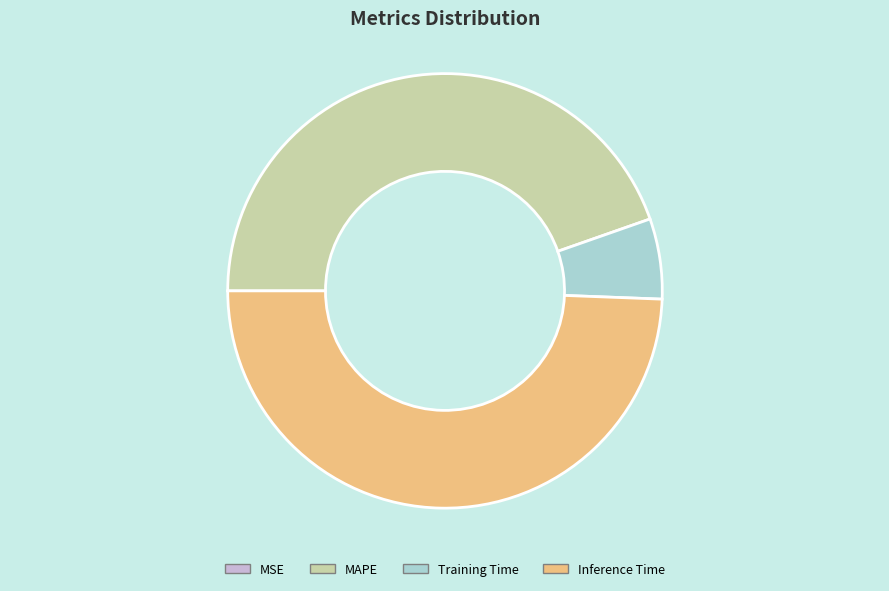

True or false: Training Time accounts for 6% of the total.

True